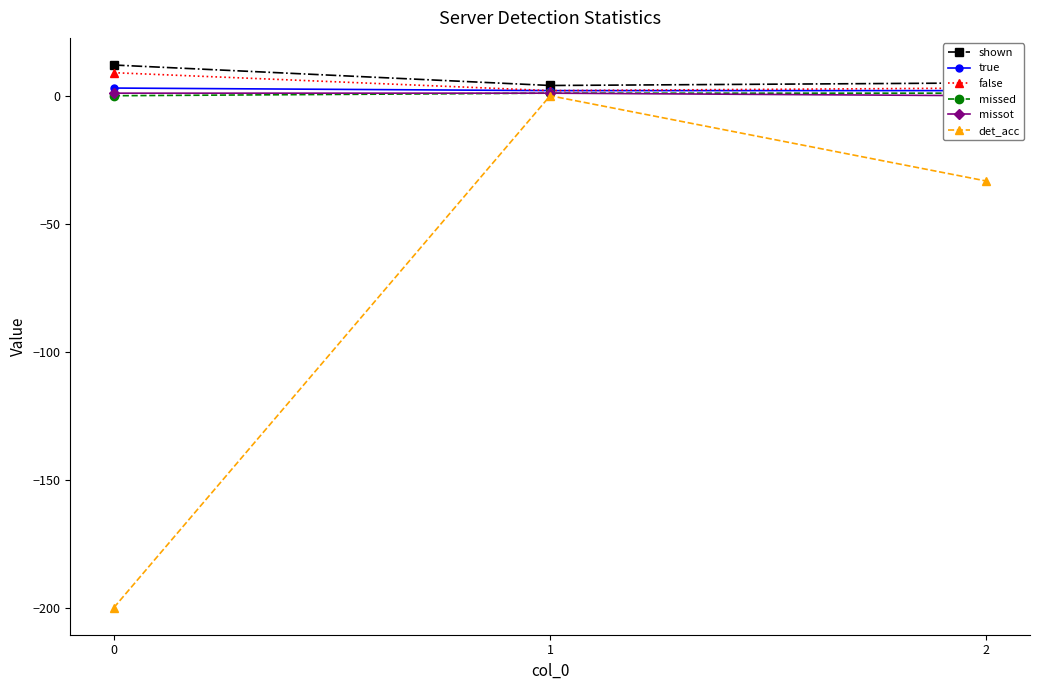

What is the value of the missot point at the 1st from the left?

1.0